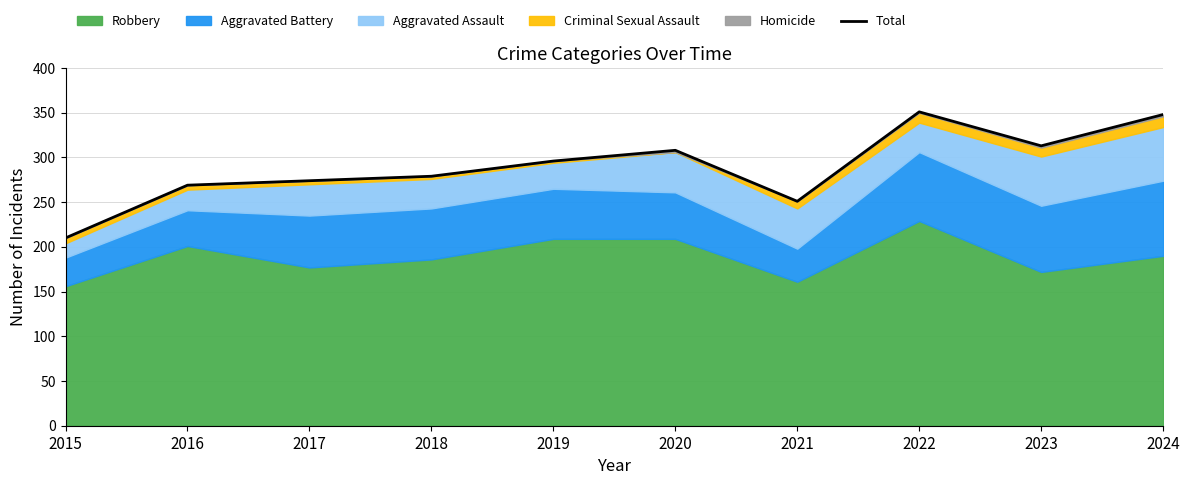

How many lines are shown in the chart?

1